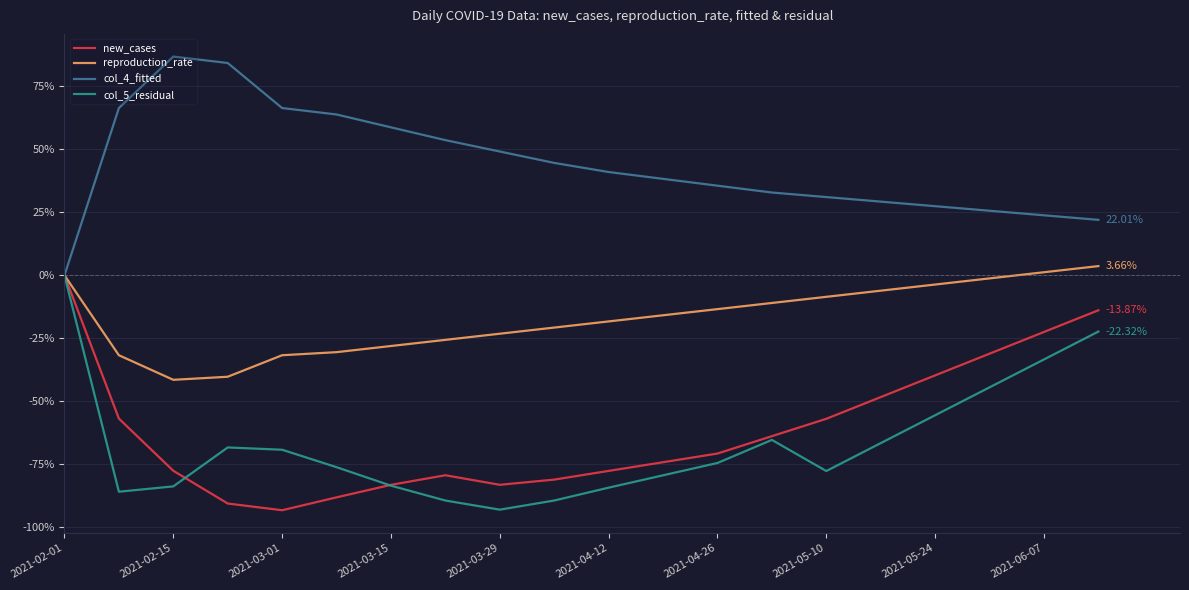

True or false: new_cases has more than 0 points higher than both neighbors.

True